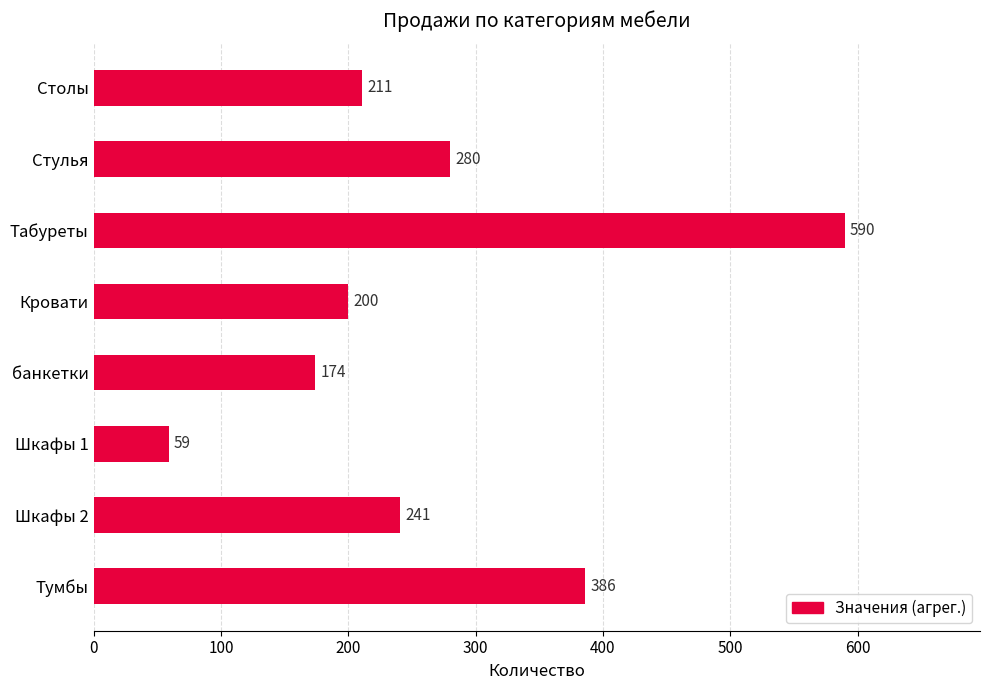

Reading top to bottom, extract all data points from this chart.

Столы=211	Стулья=280	Табуреты=590	Кровати=200	банкетки=174	Шкафы 1=59	Шкафы 2=241	Тумбы=386